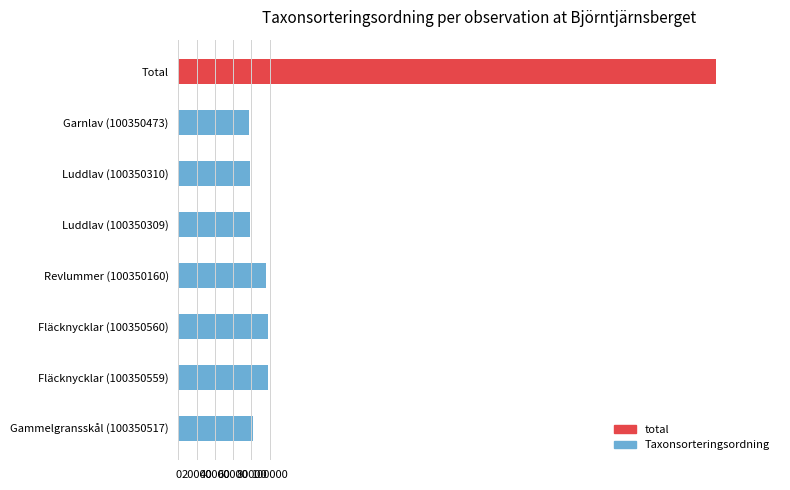

What is the difference between the values at Revlummer (100350160) and Luddlav (100350310)?

16916